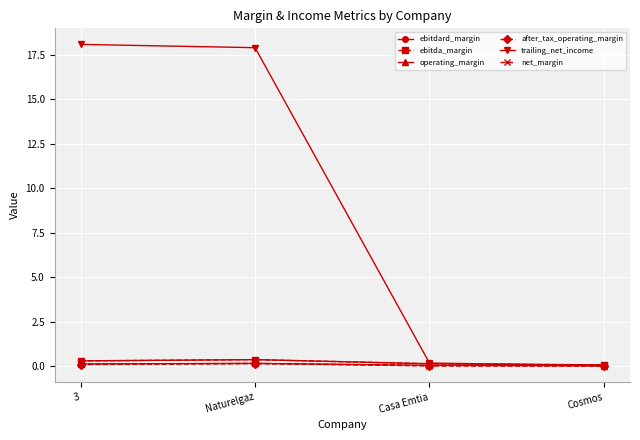

What is the sum of all operating_margin values?

0.3